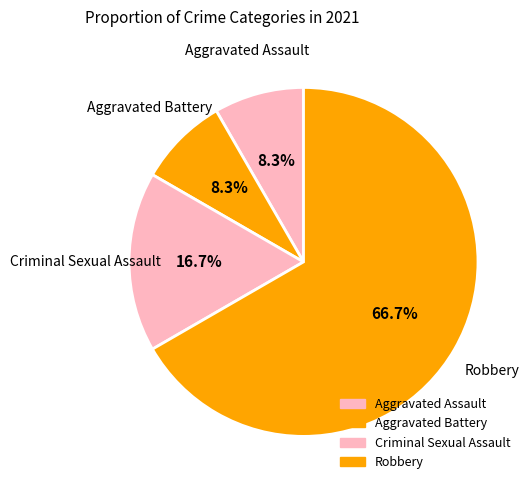

How many segments does this pie chart have?

4